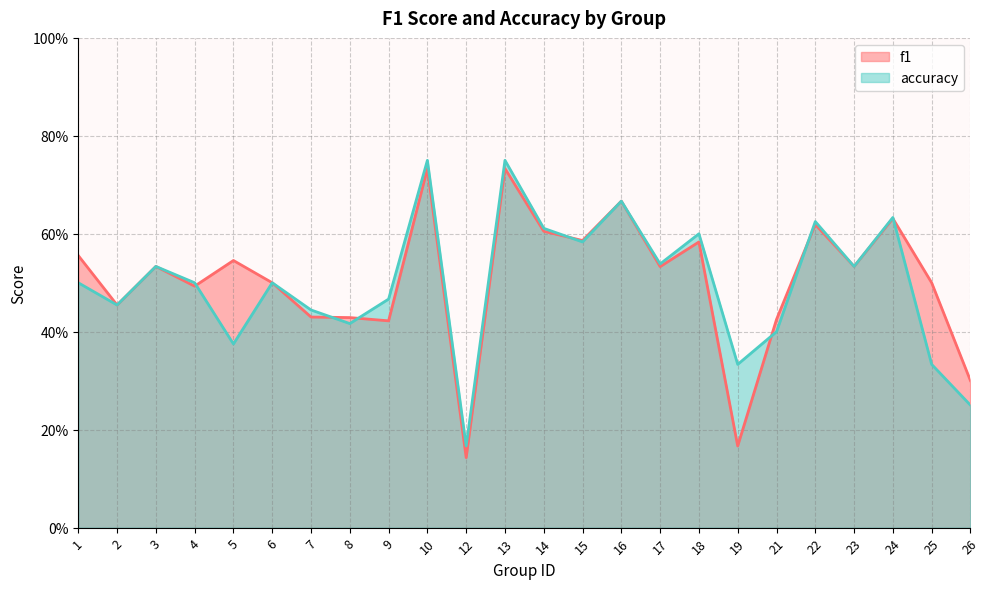

After their last crossing, which series has the higher values: f1 or accuracy?

f1